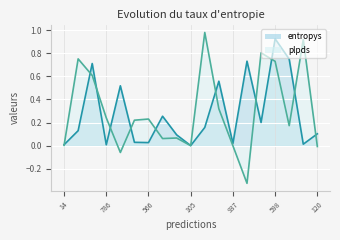

What is the sum of the plpds values at 105 and 654?

0.8